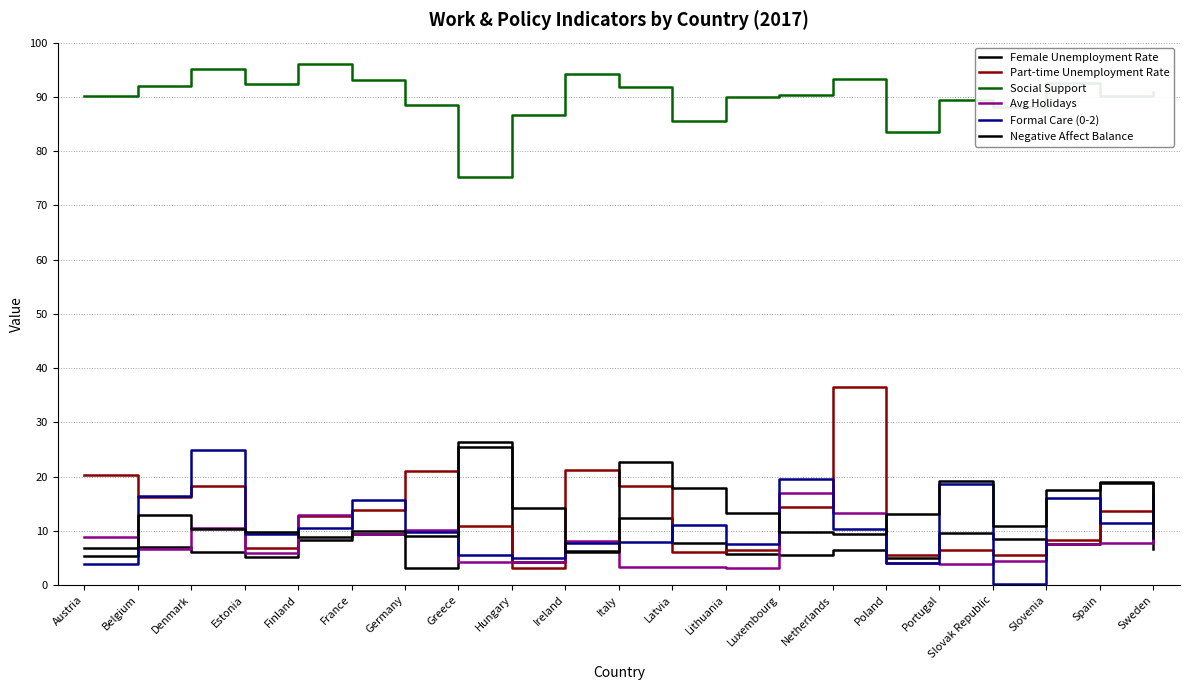

How many times do Negative Affect Balance and Part-time Unemployment Rate cross each other?

8